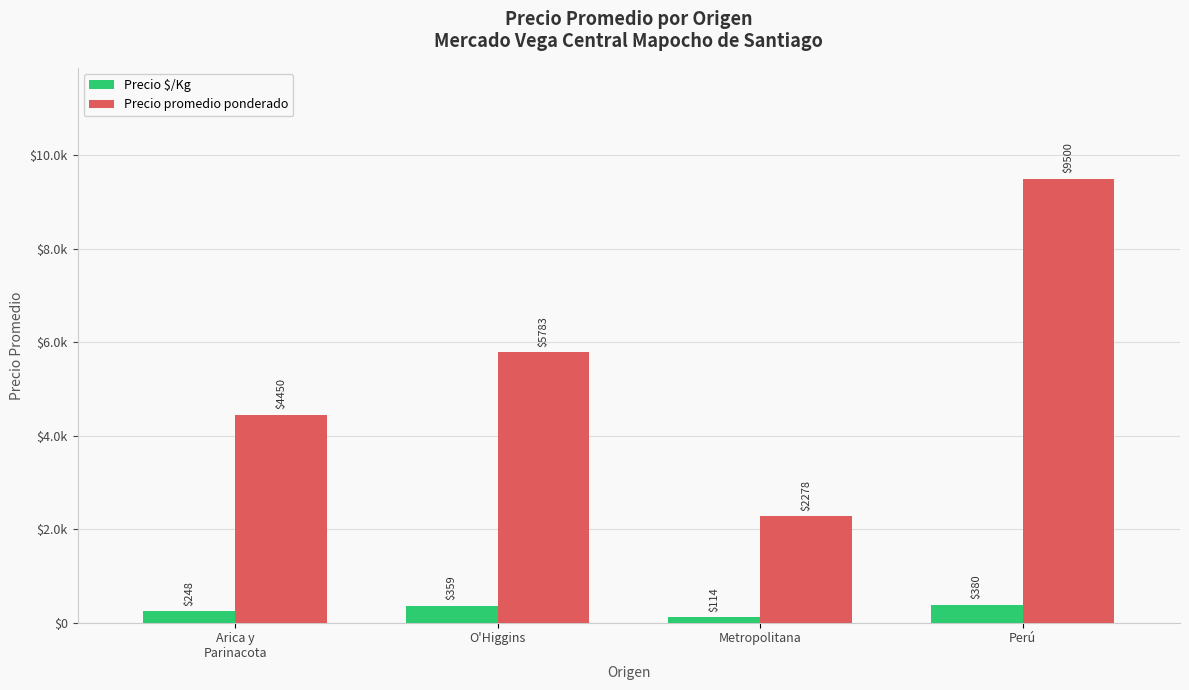

Which series changed the most between Arica y
Parinacota and Metropolitana?

Precio promedio ponderado